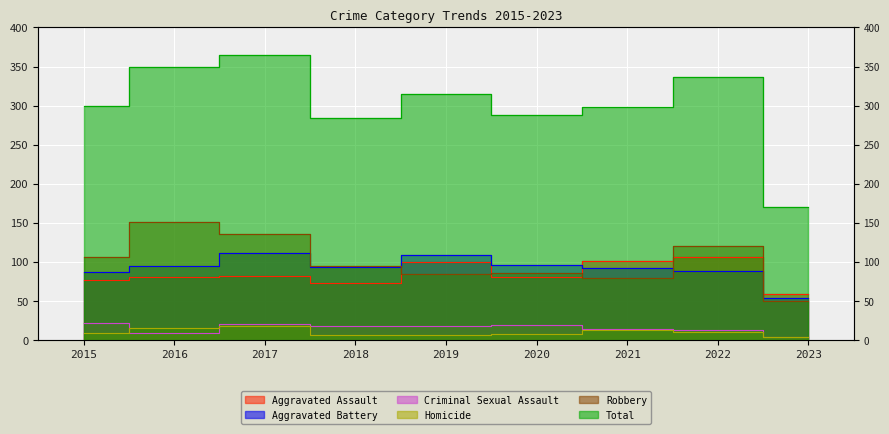

What value does the Total series have at 2023?

170